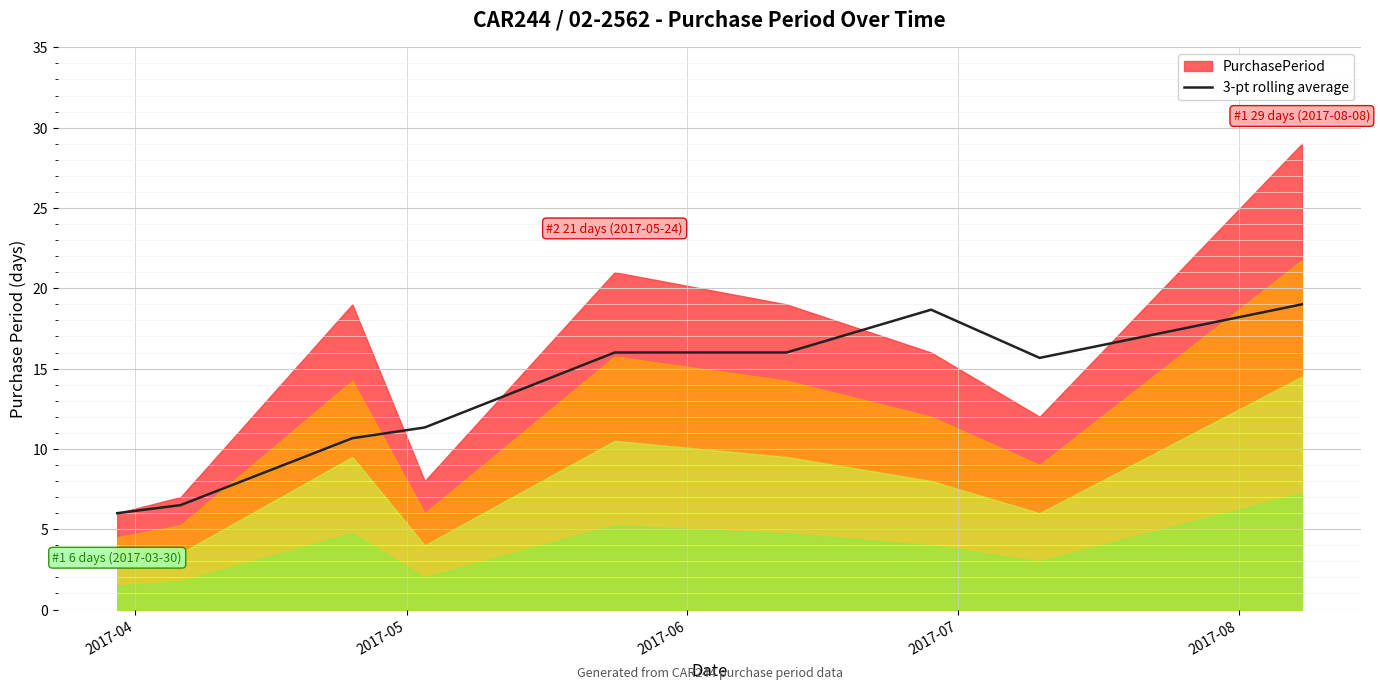

What is the minimum value for 3-pt rolling average?

6.0